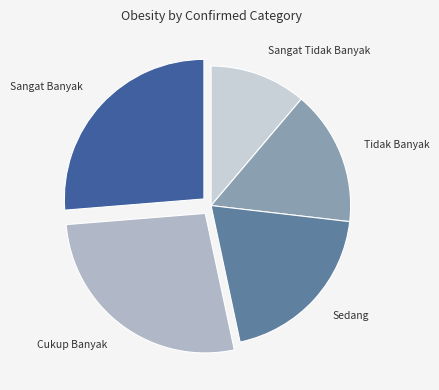

Is it true that Tidak Banyak is 16% of the pie?

True